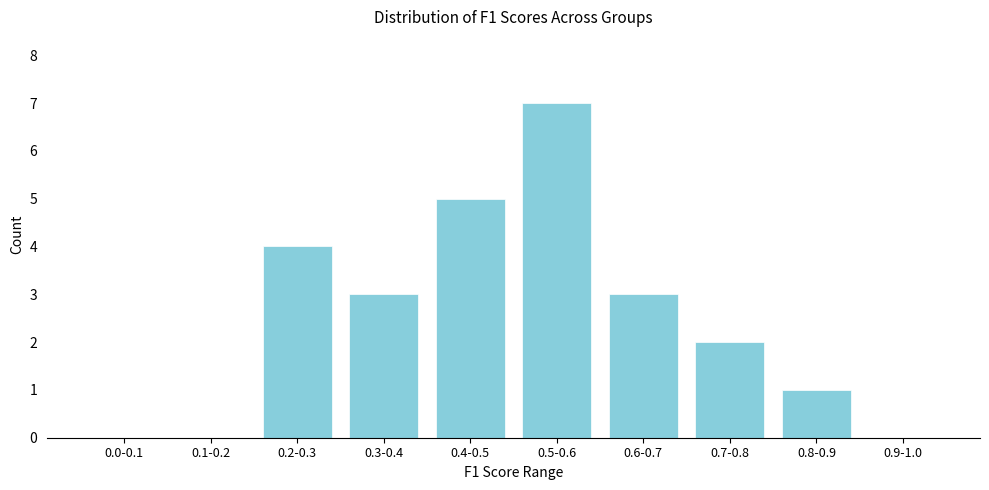

Reading right to left, extract all data points from this chart.

0.9-1.0=0	0.8-0.9=1	0.7-0.8=2	0.6-0.7=3	0.5-0.6=7	0.4-0.5=5	0.3-0.4=3	0.2-0.3=4	0.1-0.2=0	0.0-0.1=0